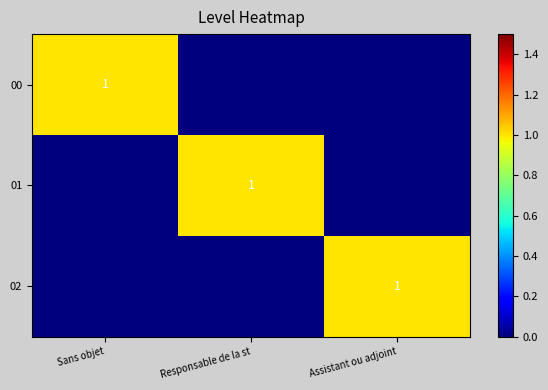

True or false: 00 has a value of 1 at Sans objet.

True